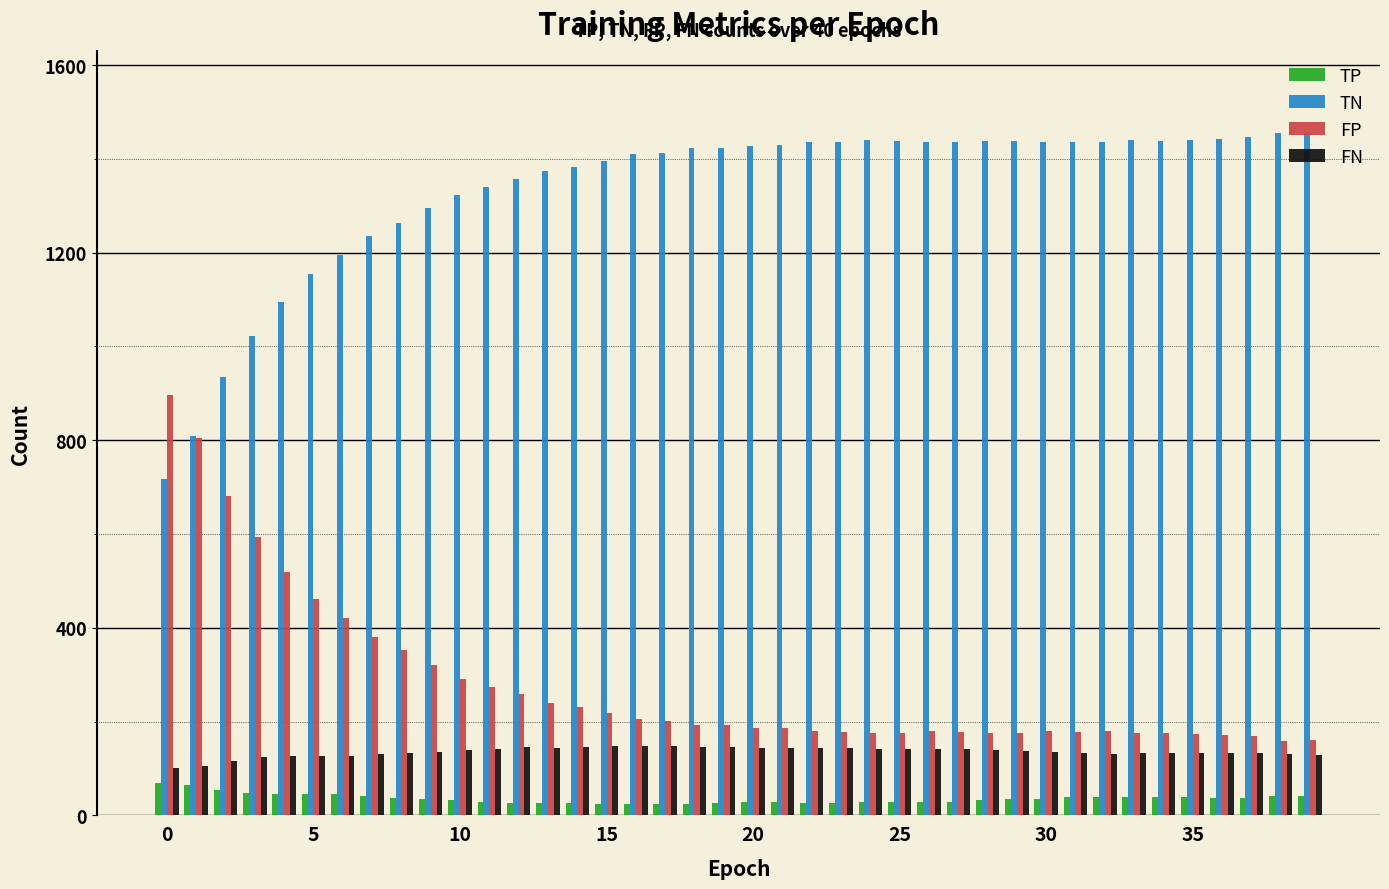

What is the difference between the maximum and minimum values in the TP series?

46